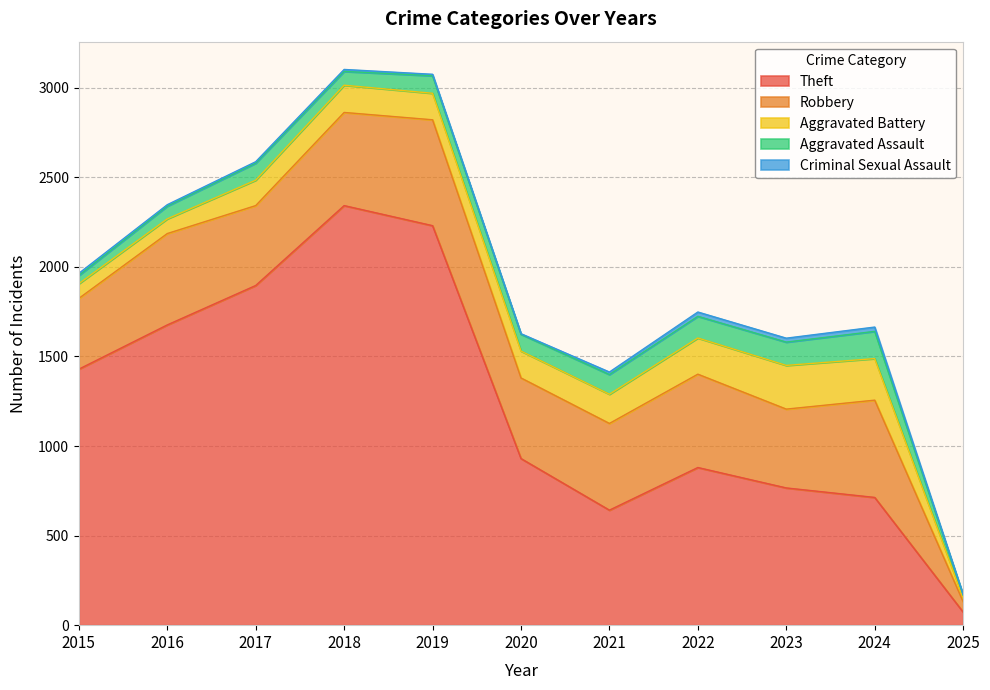

At which label is Aggravated Assault closest to 84?

2018